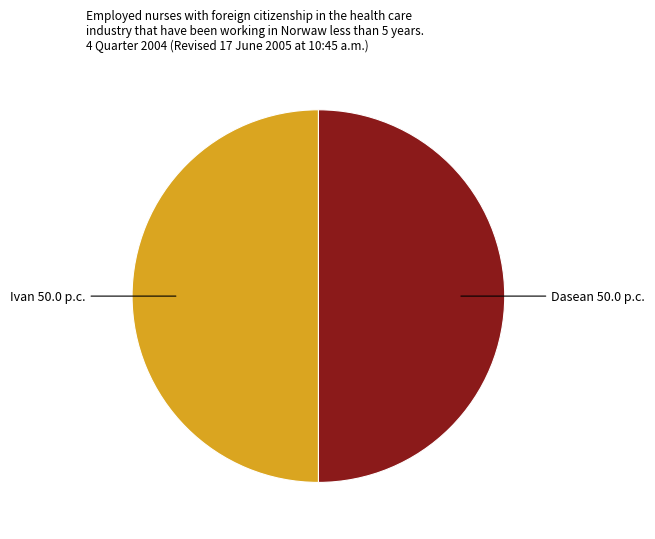

How many segments does this pie chart have?

2